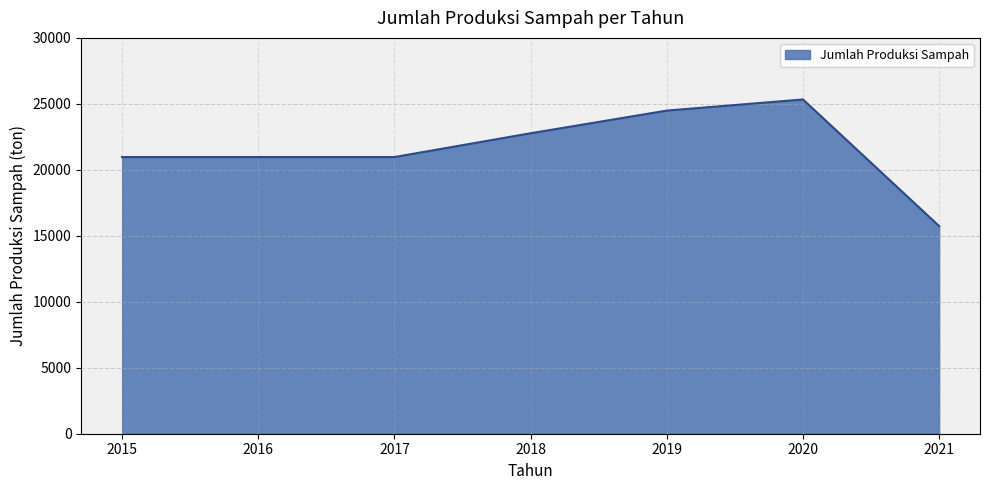

True or false: the data shows 4681.3 at 2017.

False